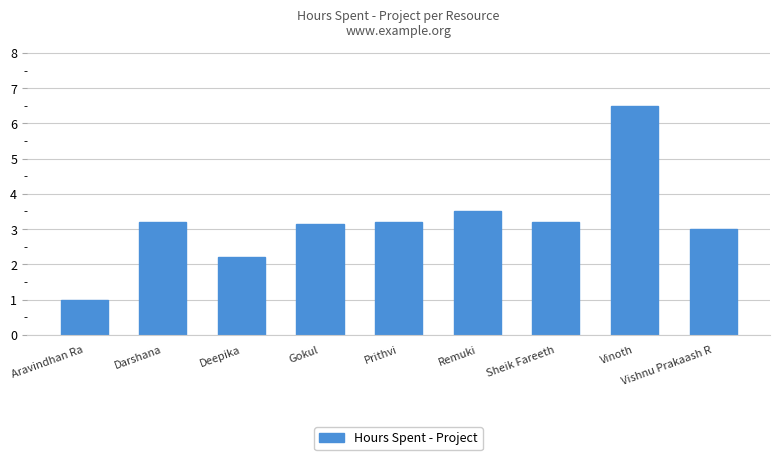

True or false: the data shows 4.2 at Gokul.

False